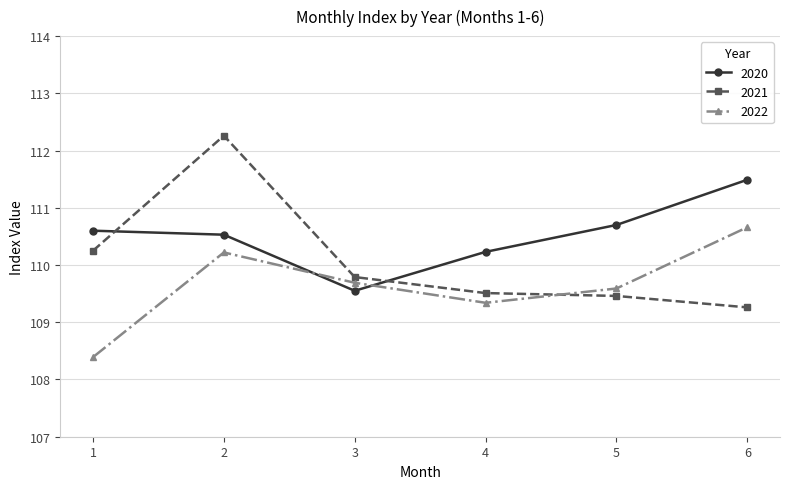

Is the value of 2022 at 1 greater than the value of 2021 at 3?

No